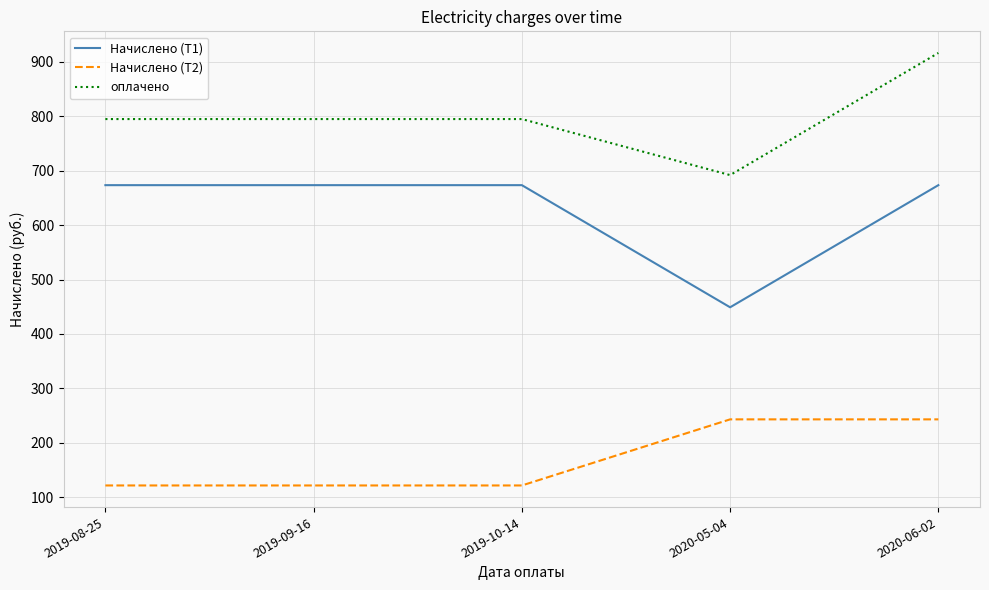

Reading right to left, list all the values displayed in this chart.

Начислено (Т1): 2020-06-02=673.5	2020-05-04=449.0	2019-10-14=673.5	2019-09-16=673.5	2019-08-25=673.5
Начислено (Т2): 2020-06-02=243.0	2020-05-04=243.0	2019-10-14=121.5	2019-09-16=121.5	2019-08-25=121.5
оплачено: 2020-06-02=916.5	2020-05-04=692.0	2019-10-14=795.0	2019-09-16=795.0	2019-08-25=795.0